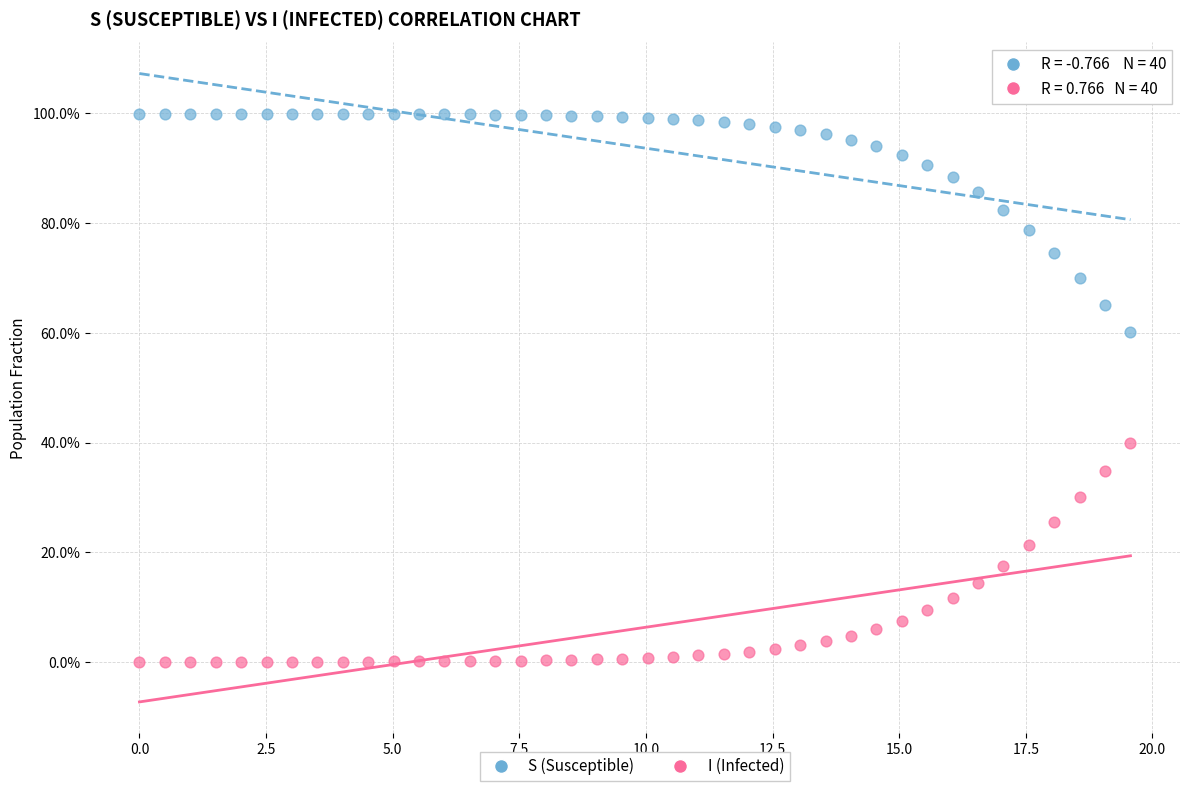

What are all the series names shown in the legend?

S (Susceptible), I (Infected)